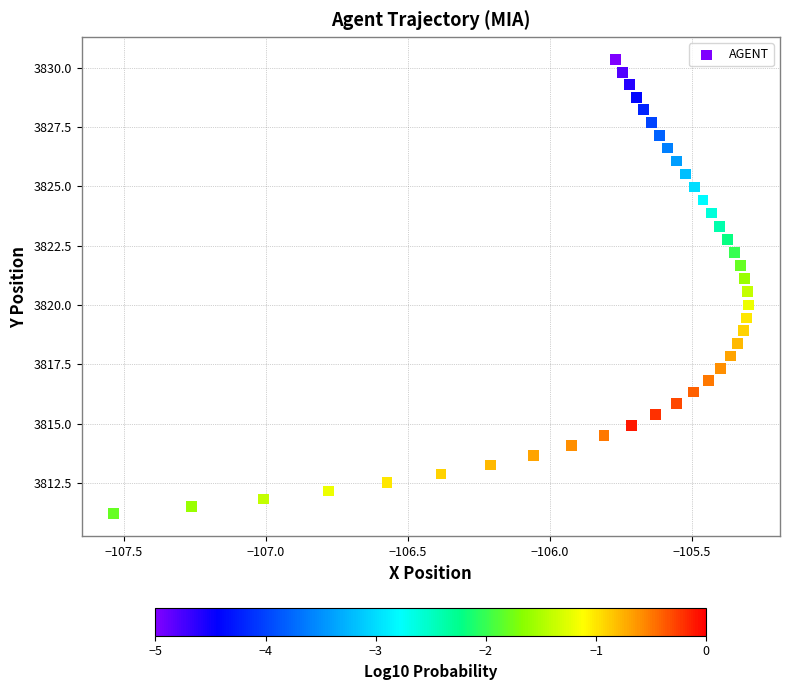

What is the range of X values (max minus min)?

2.2